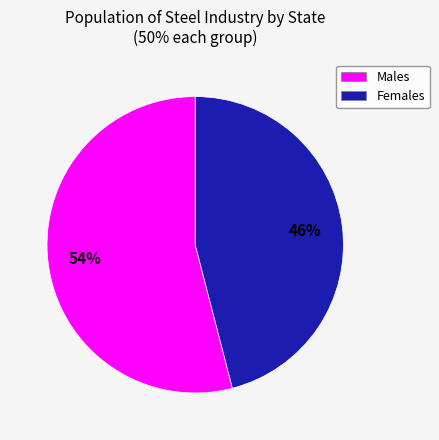

To the nearest percent, what portion does Males represent?

54%